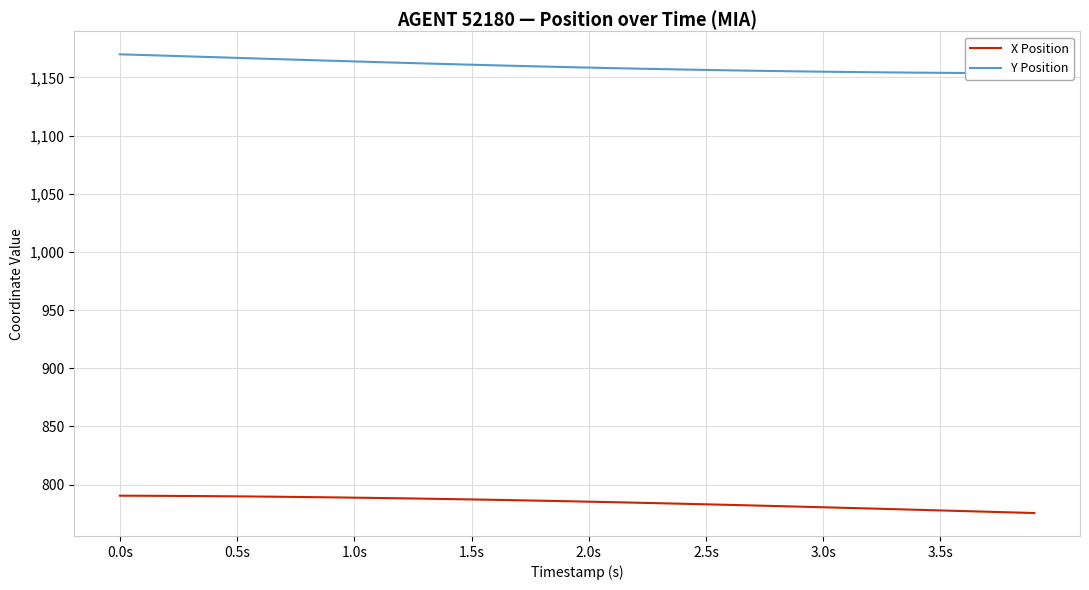

Which series has the widest spread of values?

Y Position